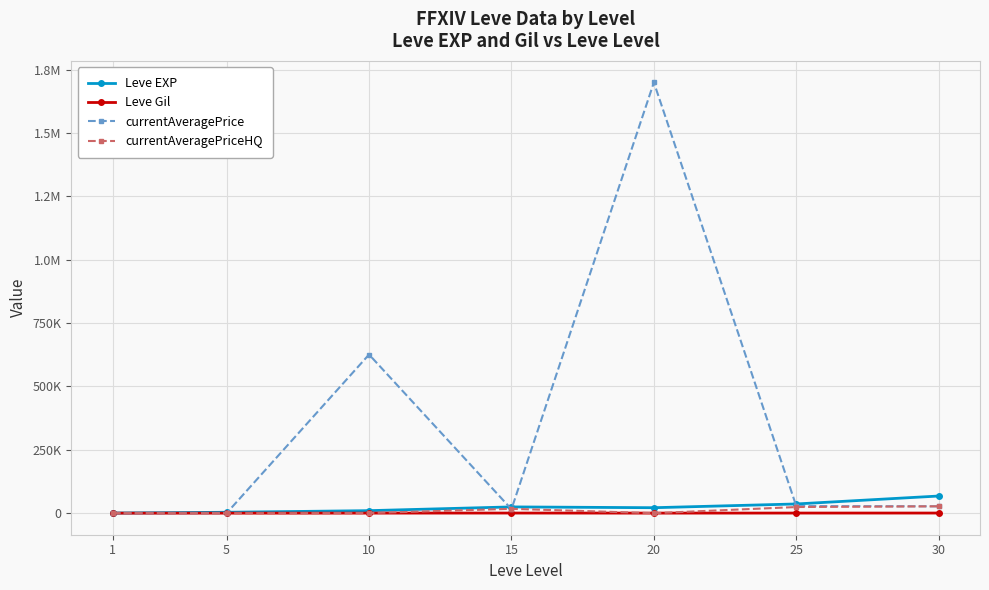

The currentAveragePrice series shows 200 at 5. True or false?

True